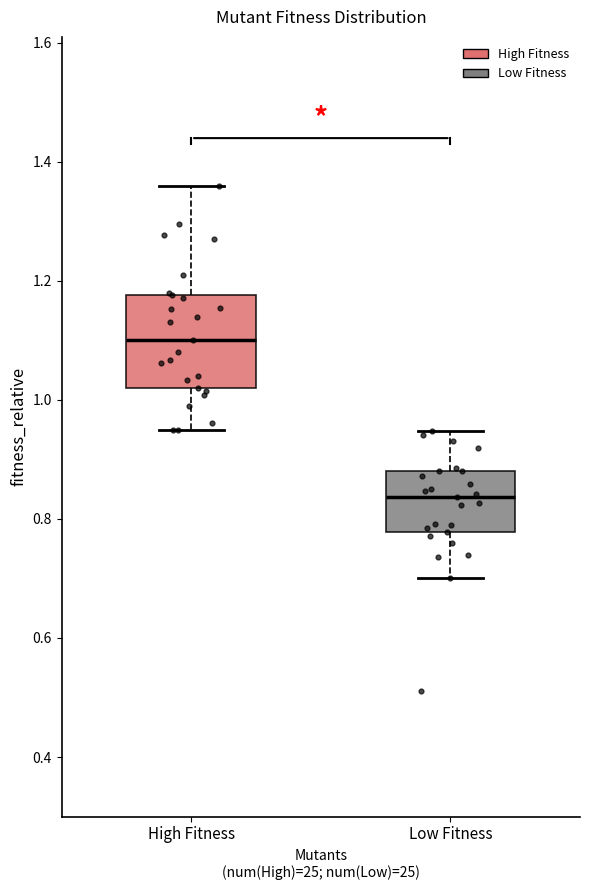

Reading left to right, read every box against the y-axis: the position of its median line, the range the box covers, and the ends of its whiskers. The values are not printed on the chart, so give them approximately, as read against the axis.

High Fitness: median 1.10, box 1.02 to 1.18, whiskers 0.94 to 1.36
Low Fitness: median 0.84, box 0.78 to 0.88, whiskers 0.70 to 0.94